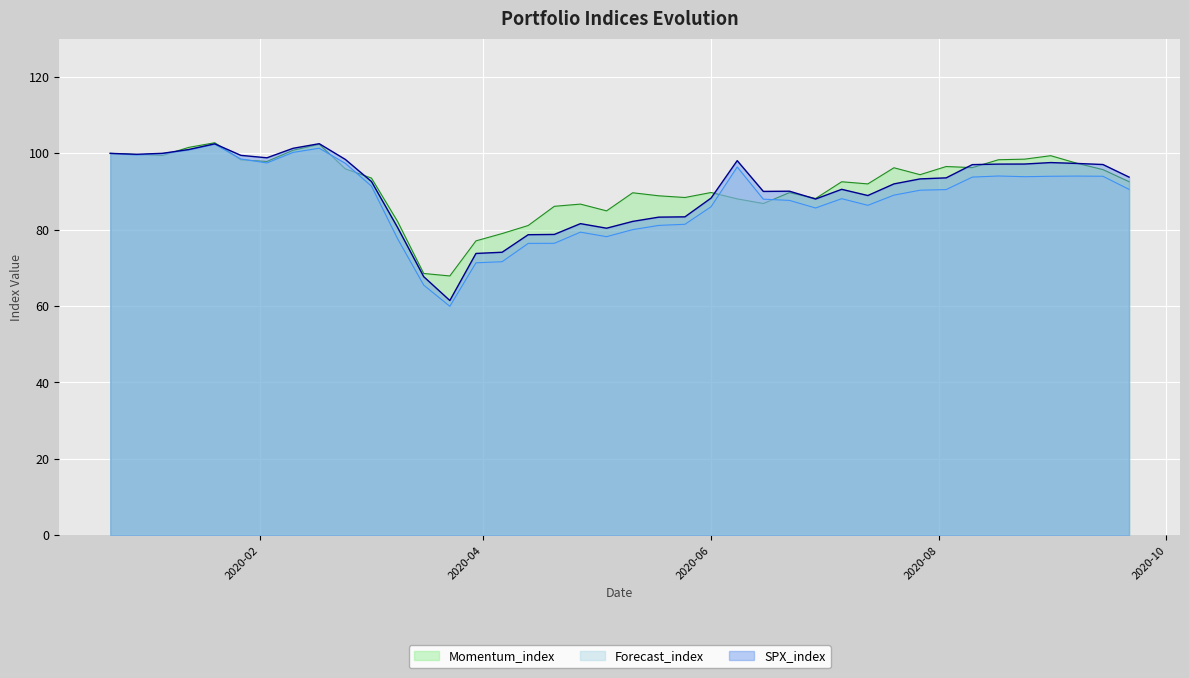

Which category has the highest value in the Momentum_index series?

2020-01-20